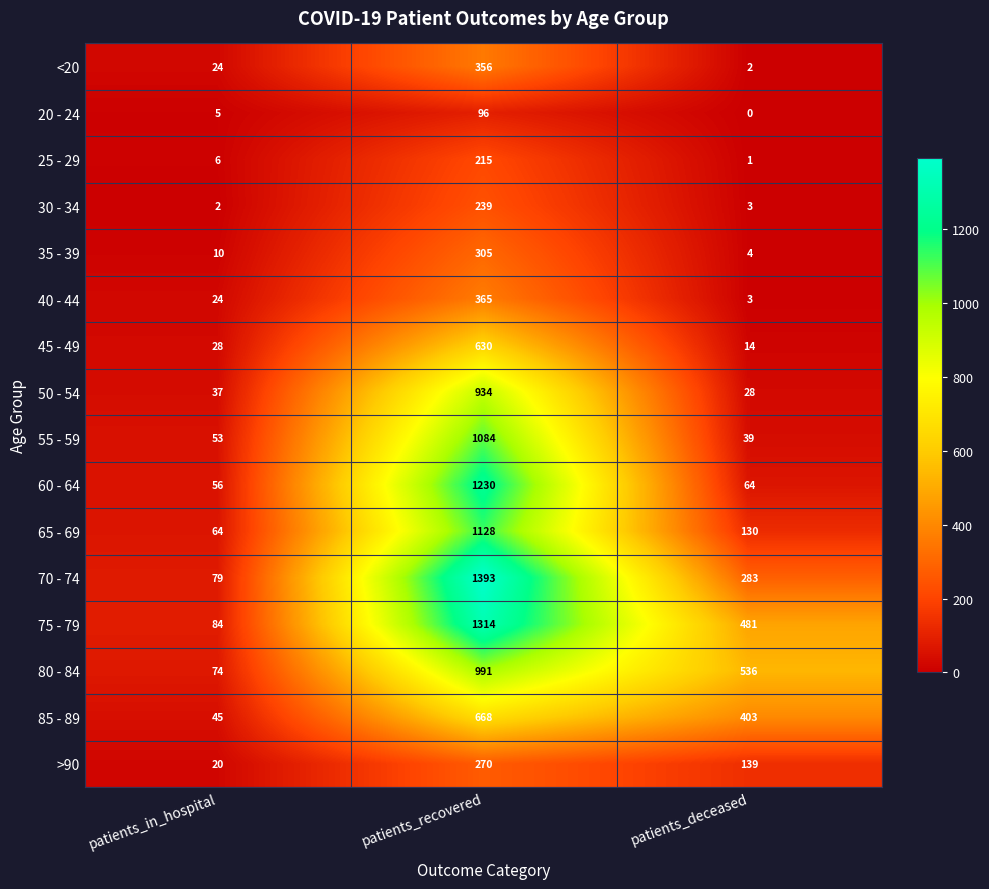

At which category is the sum across all series the highest?

patients_recovered